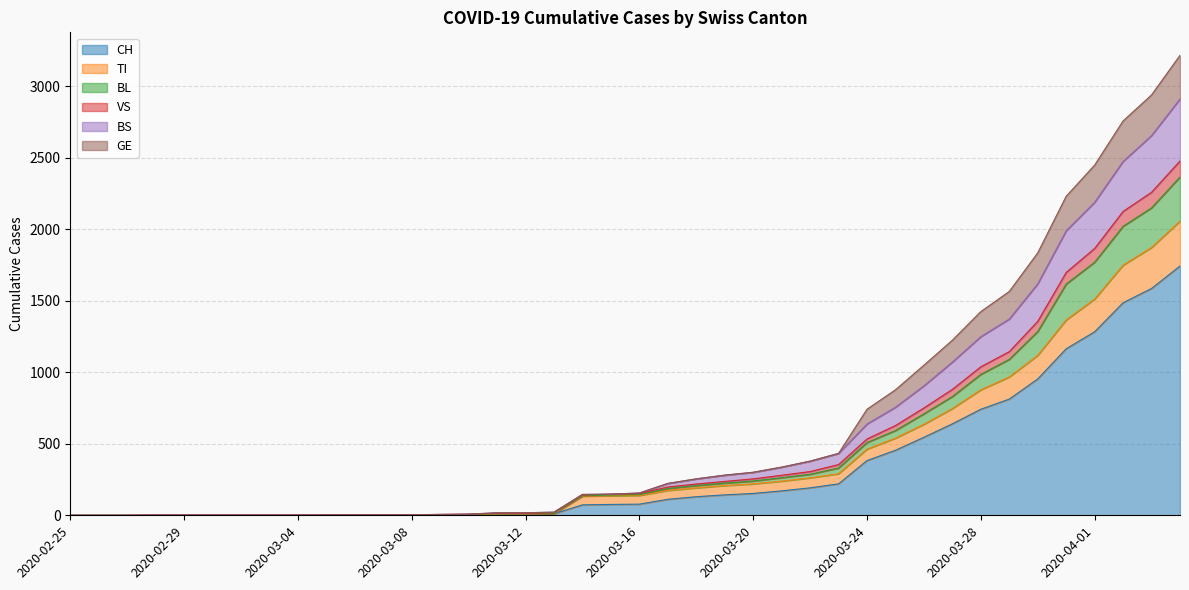

What is the label of the 16th point from the left?

2020-03-11